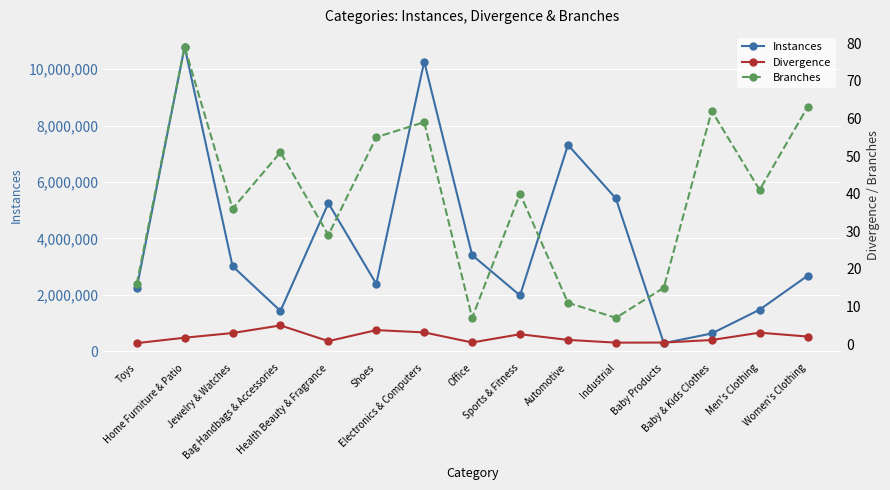

In Divergence, how many points are lower than both neighbors (excluding endpoints)?

3